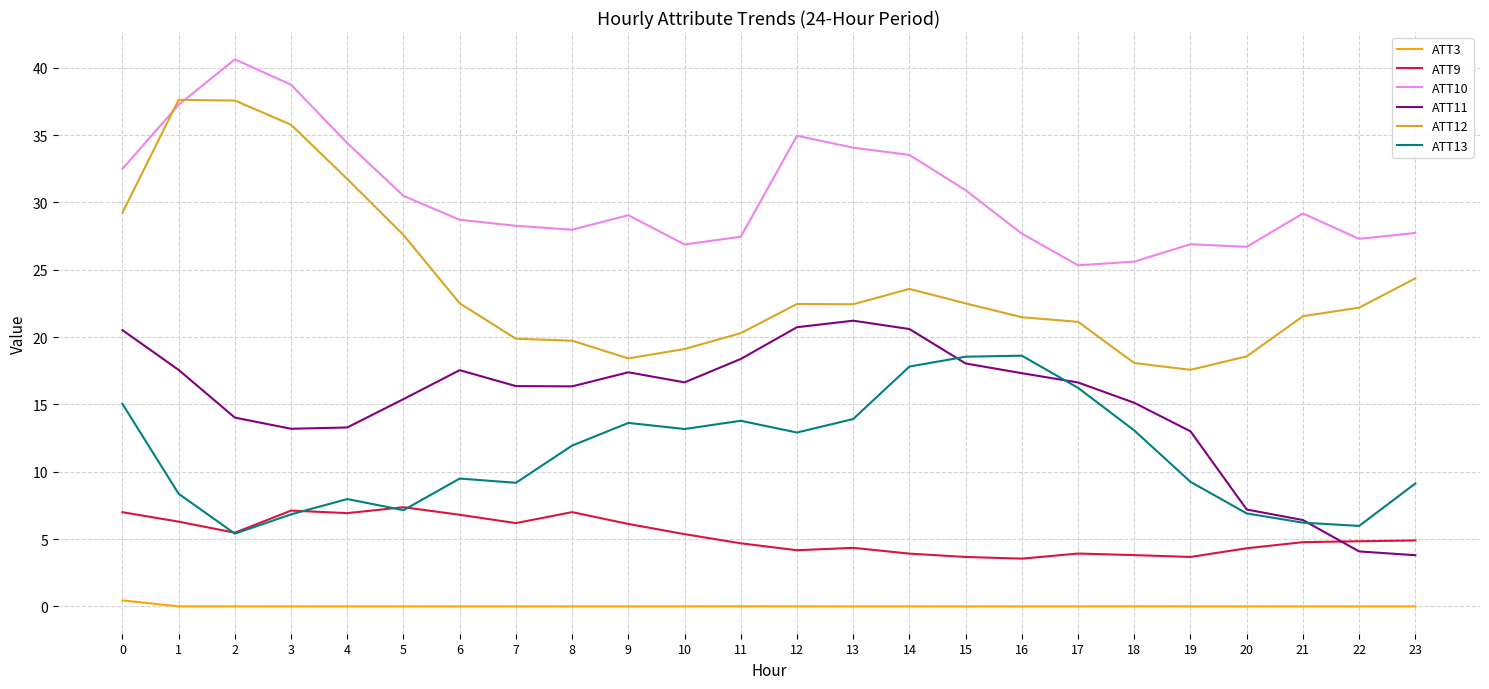

At which category does the chart reach its peak across all series?

2